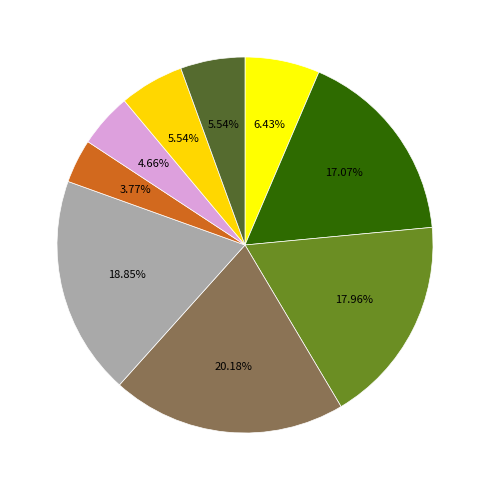

How many segments does this pie chart have?

9